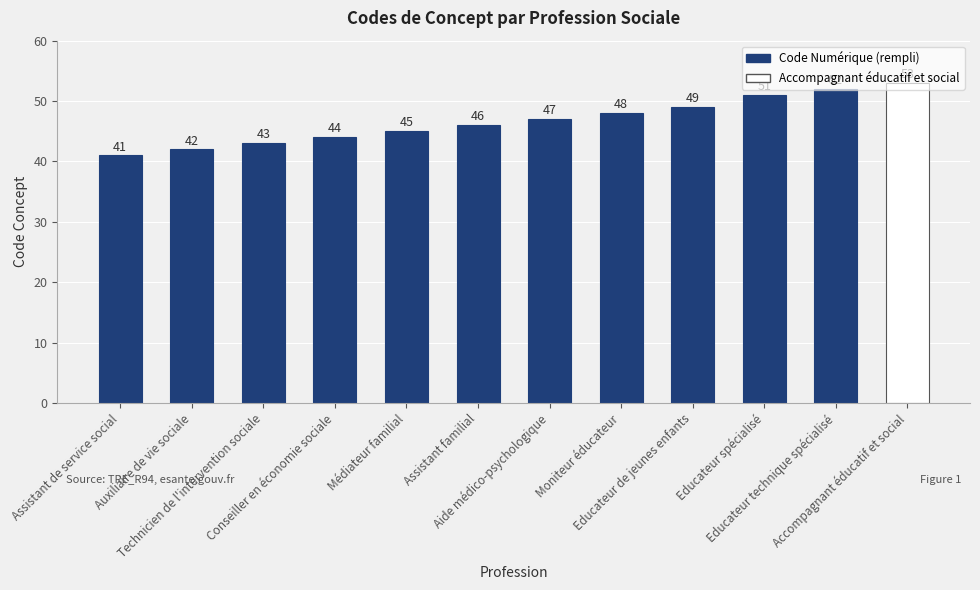

What is the label of the 1st bar from the left?

Assistant de service social